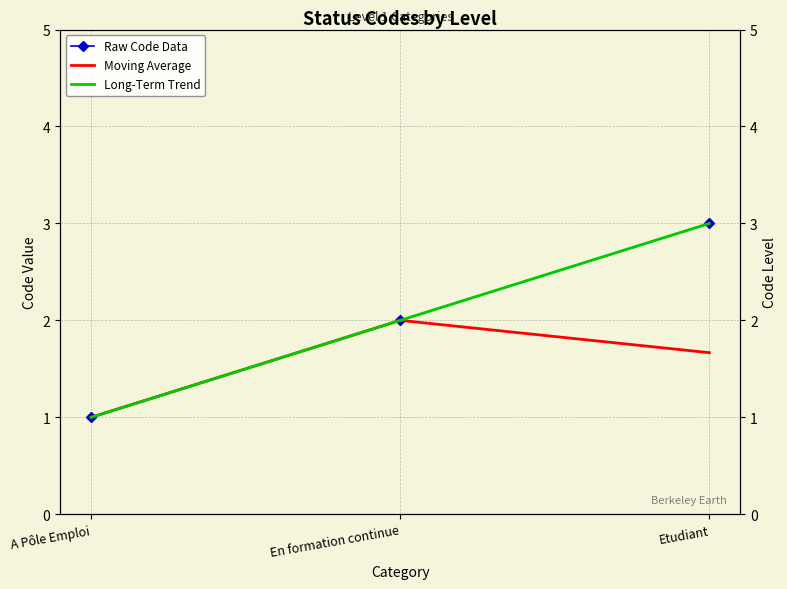

At which label is Raw Code Data closest to 2?

En formation continue